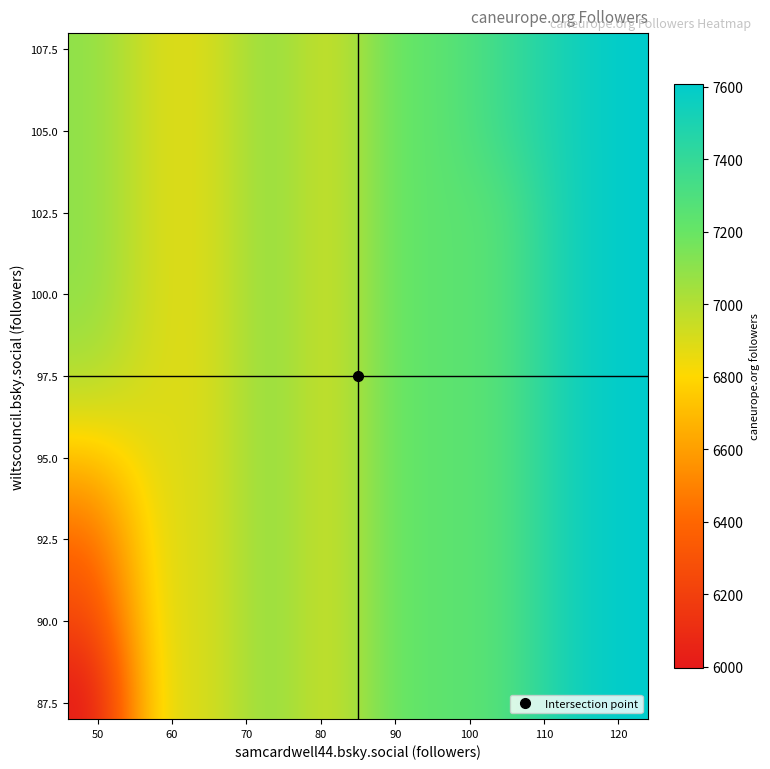

At how many categories does at least one series exceed 6849?

10